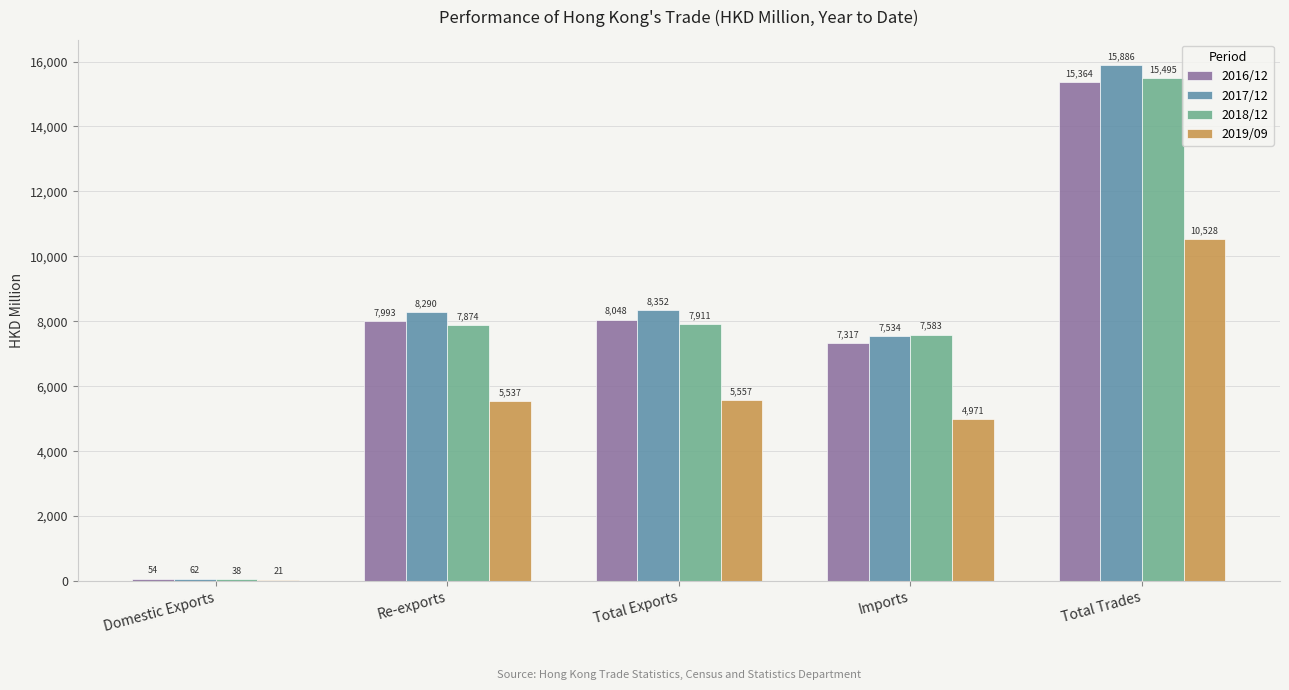

At which label does 2019/09 reach its peak?

Total Trades